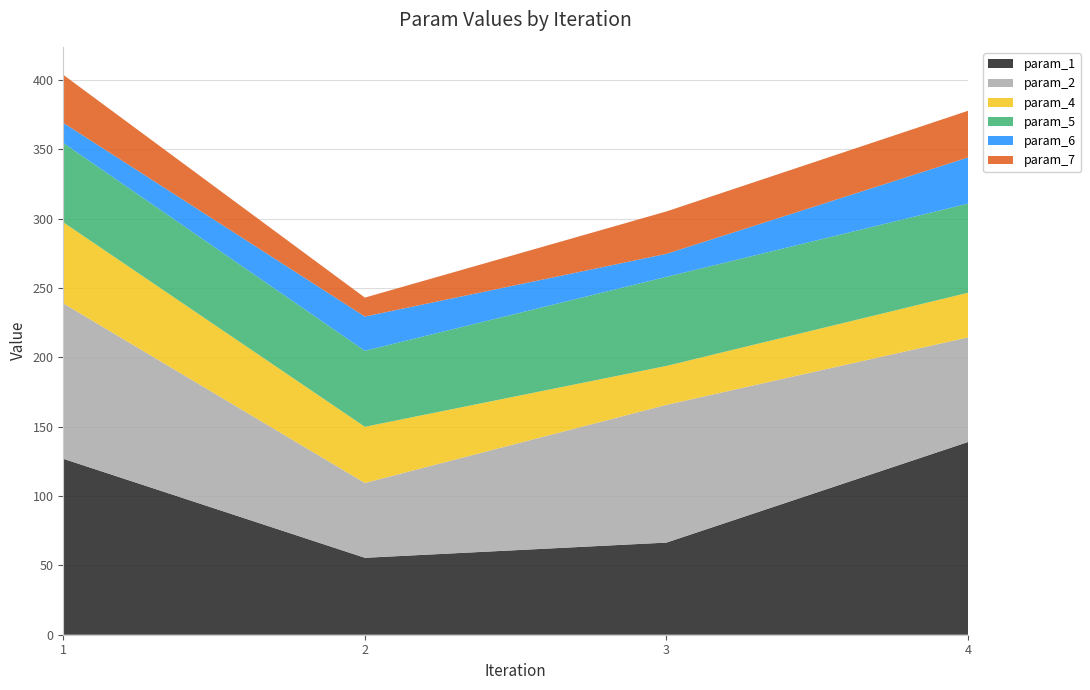

Reading right to left, transcribe all the data shown in this chart.

param_1: 138.9	66.4	55.5	126.8
param_2: 75.4	99.3	54.0	112.0
param_4: 32.2	28.1	40.5	58.4
param_5: 64.3	64.2	54.8	57.2
param_6: 33.3	16.6	24.7	14.5
param_7: 33.6	30.6	13.7	34.6